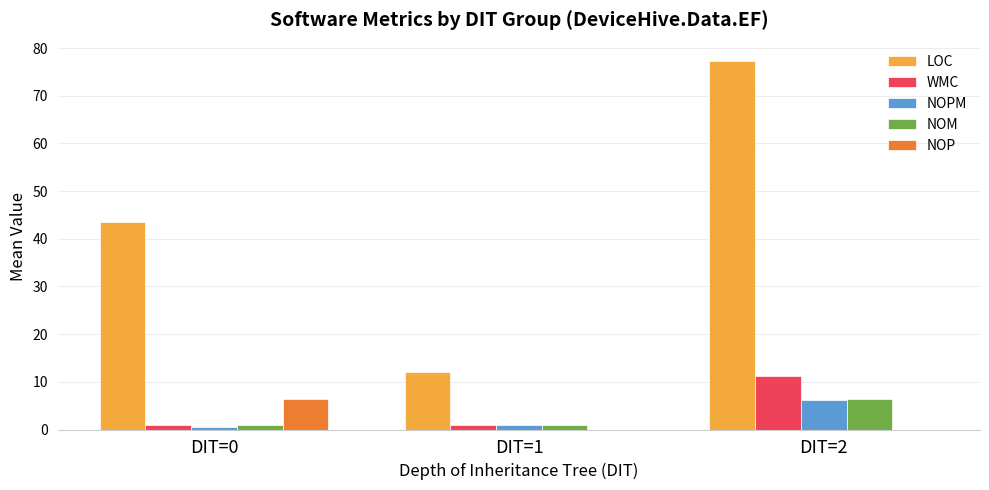

What is the sum of all NOPM values?

7.8